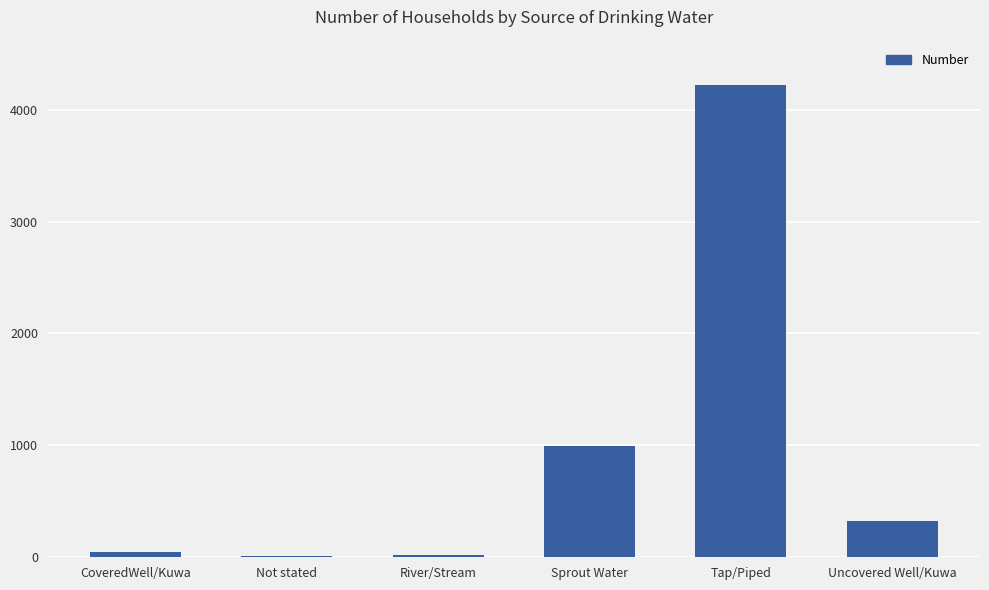

What is the sum of all values?

5614